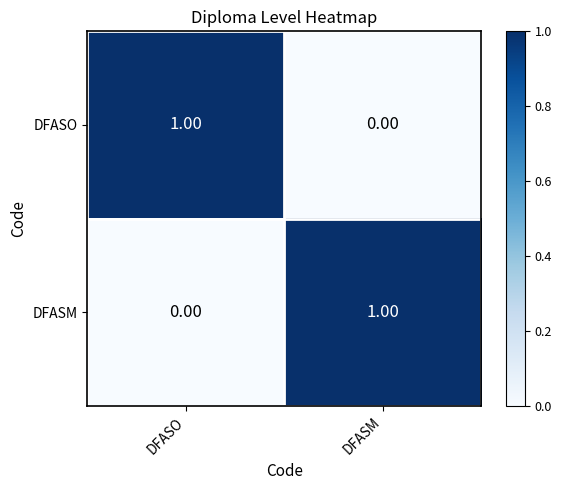

At DFASM, list the series in order from smallest to largest.

DFASO, DFASM